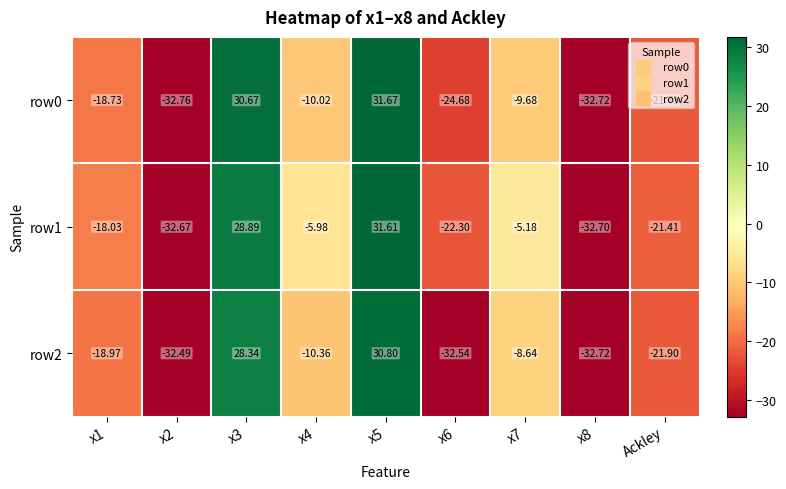

Is the value of row0 at x8 greater than the value of row2 at x7?

No